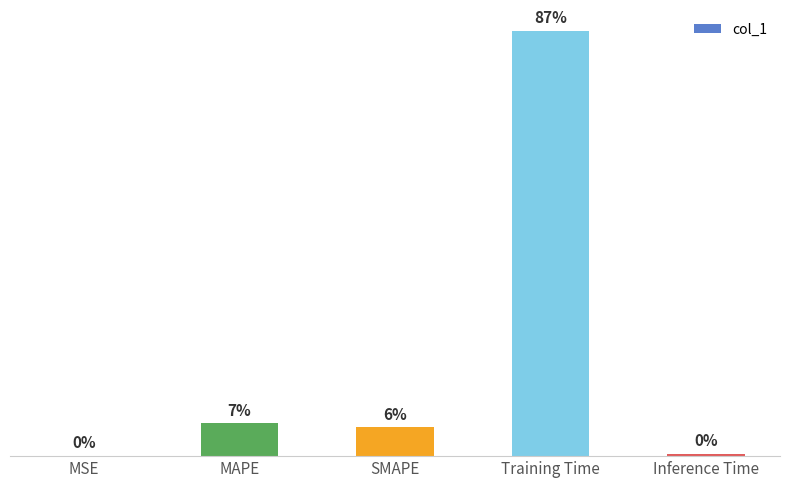

What is the sum of the values at Inference Time and SMAPE?

0.3